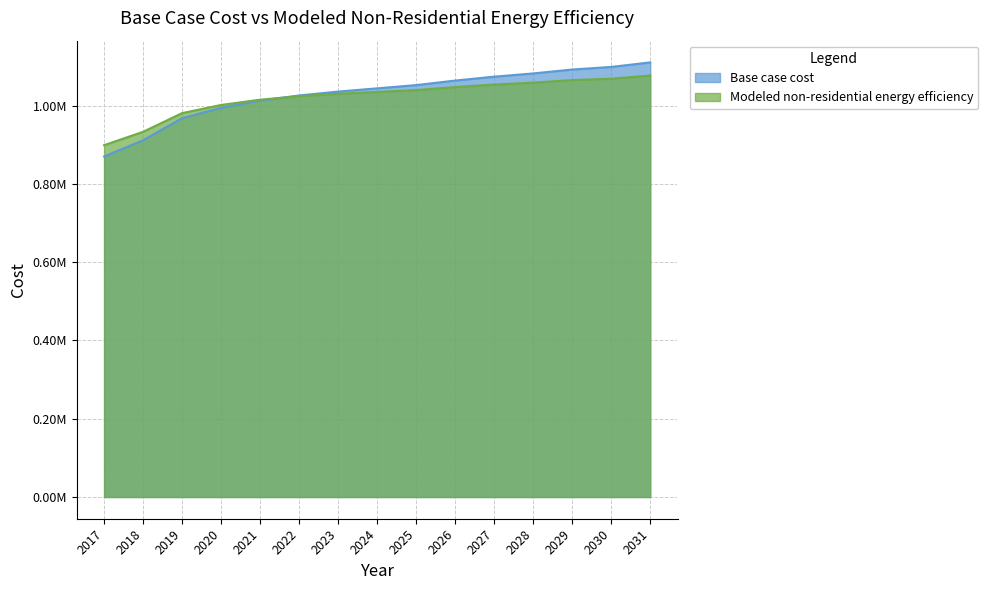

At which label is Base case cost closest to 990539?

2020